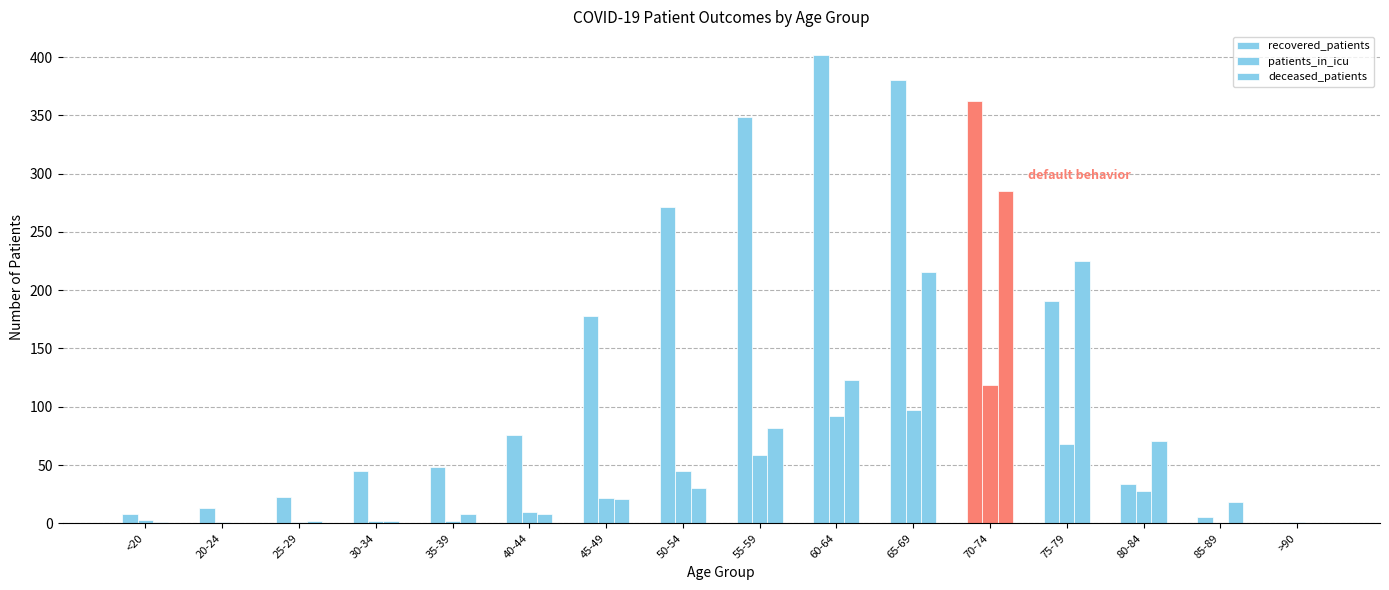

Count the number of data series in this chart.

3